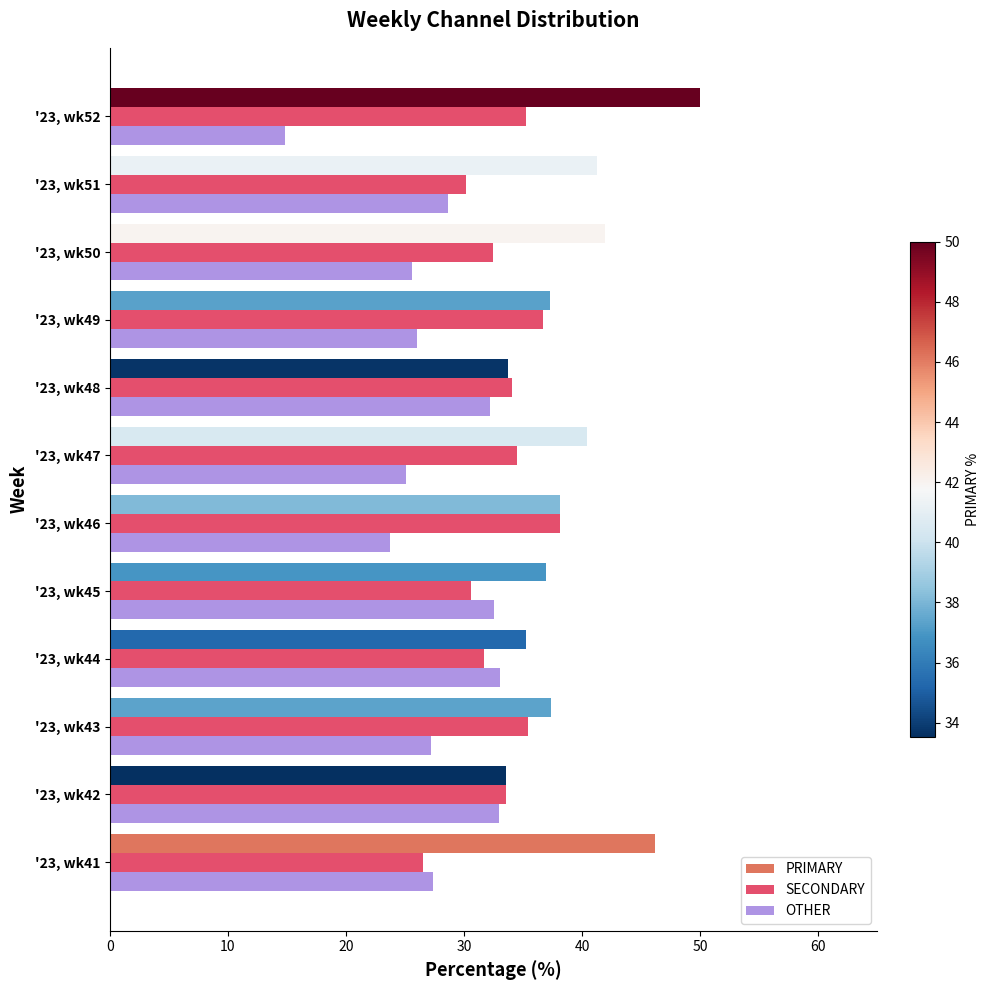

The value of OTHER at '23, wk43 is 27.2. True or false?

True